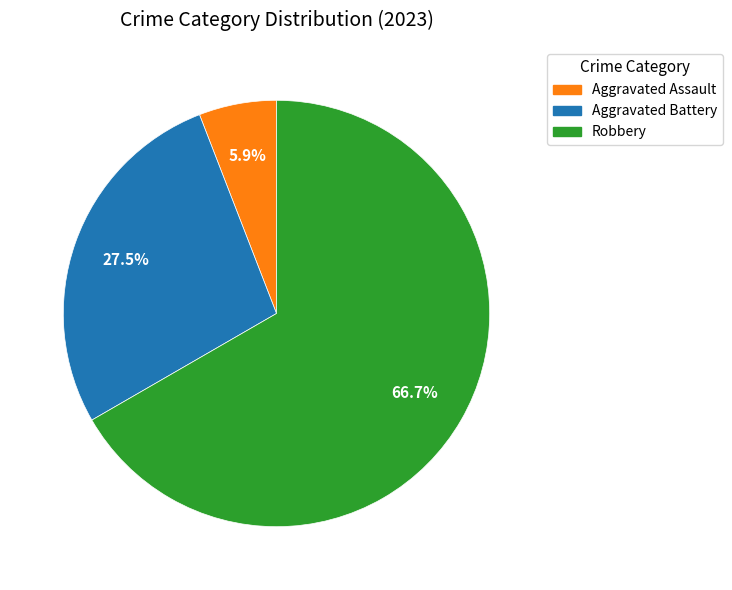

Which category has the biggest portion of the pie?

Robbery